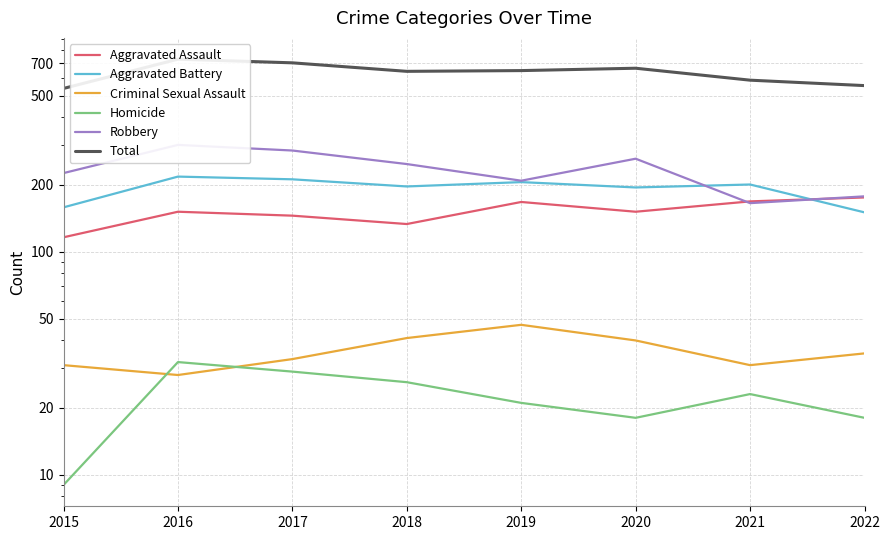

Which series has the largest range (max minus min)?

Total